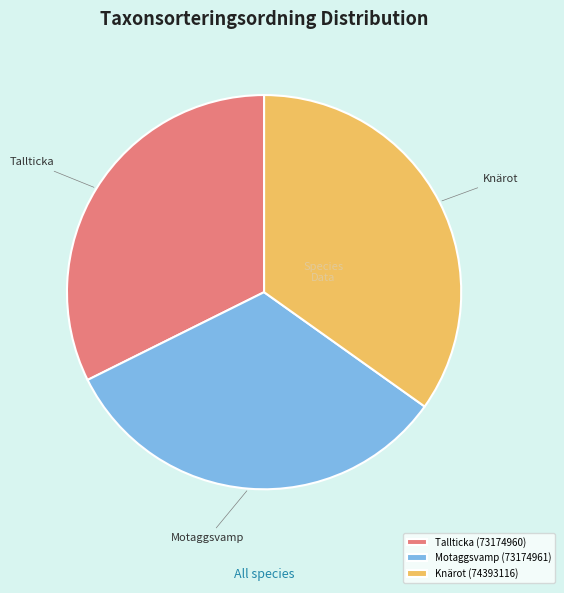

Do Tallticka (73174960) and Motaggsvamp (73174961) together represent more than half of the pie?

Yes